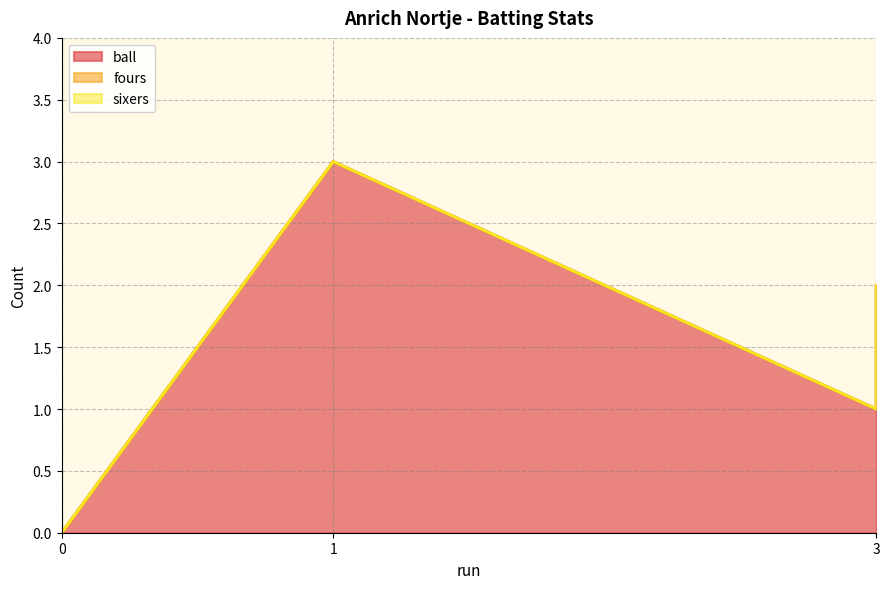

Is the value of ball at 3 greater than the value of sixers at 0?

Yes